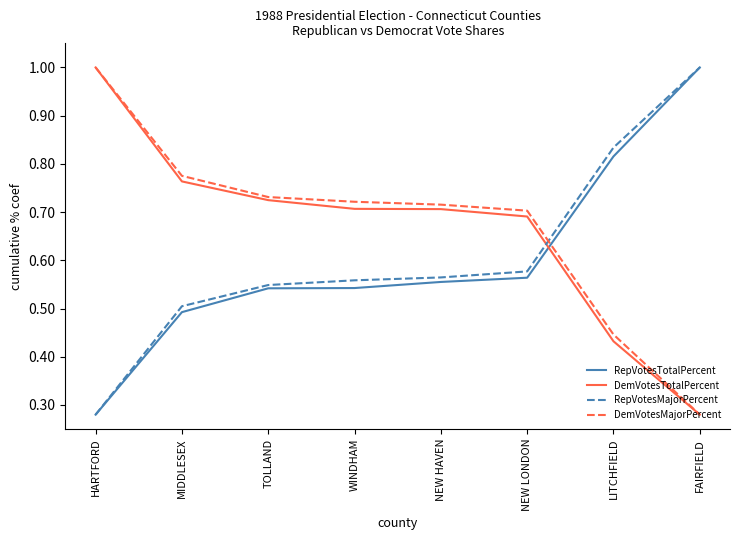

Count the RepVotesTotalPercent values in the range 0 to 1.

8